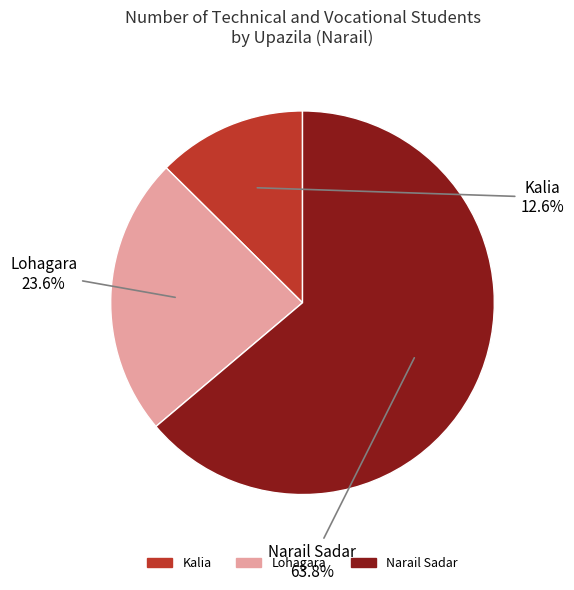

How many segments does this pie chart have?

3